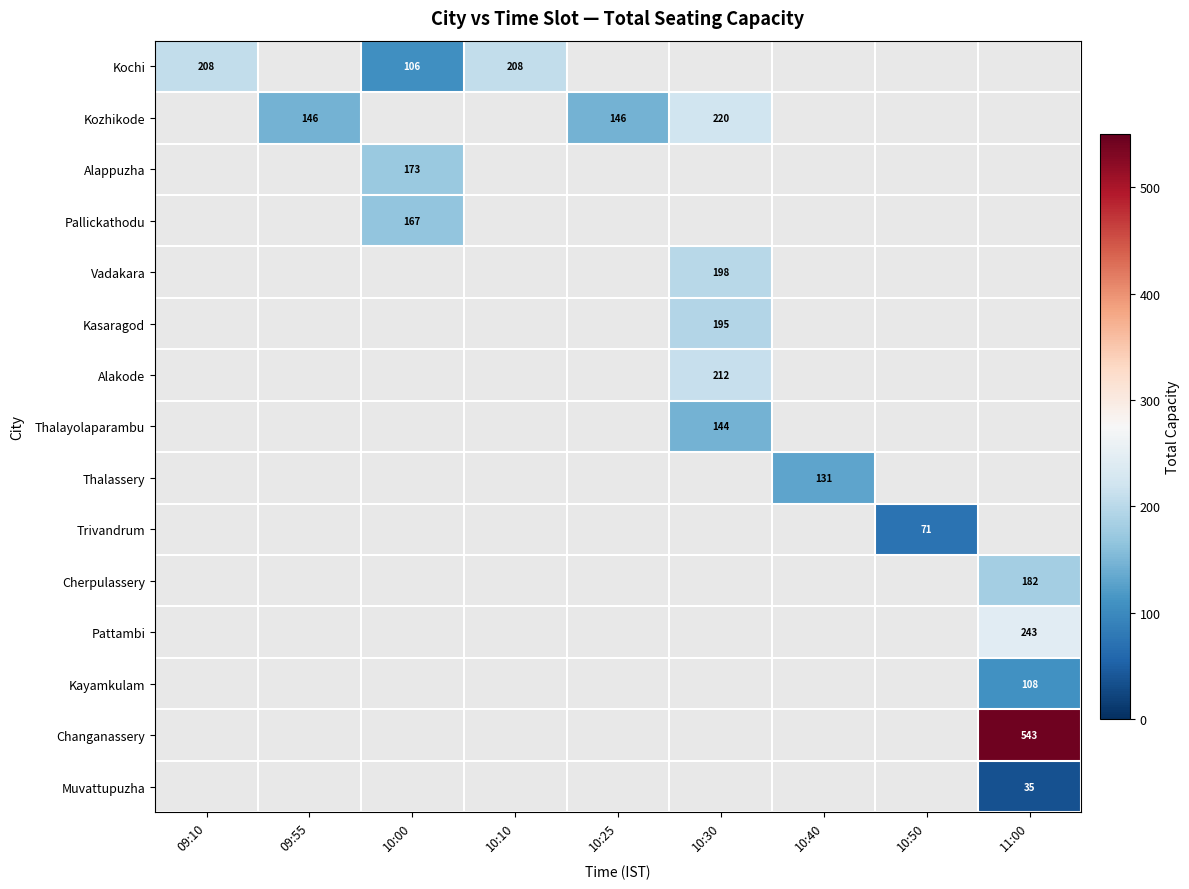

How many distinct data groups are displayed?

15